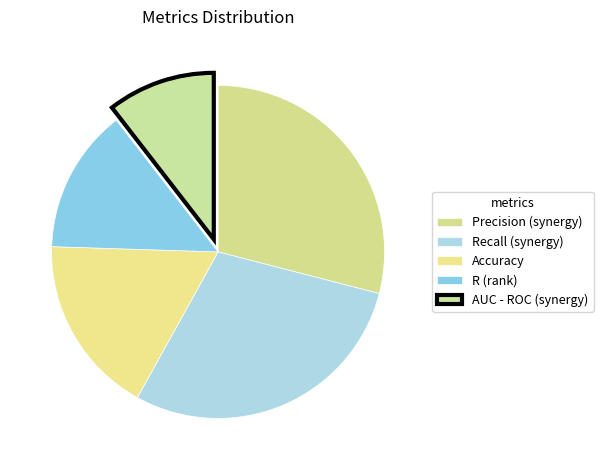

What is the total percentage of Recall (synergy) and R (rank)?

43.0%